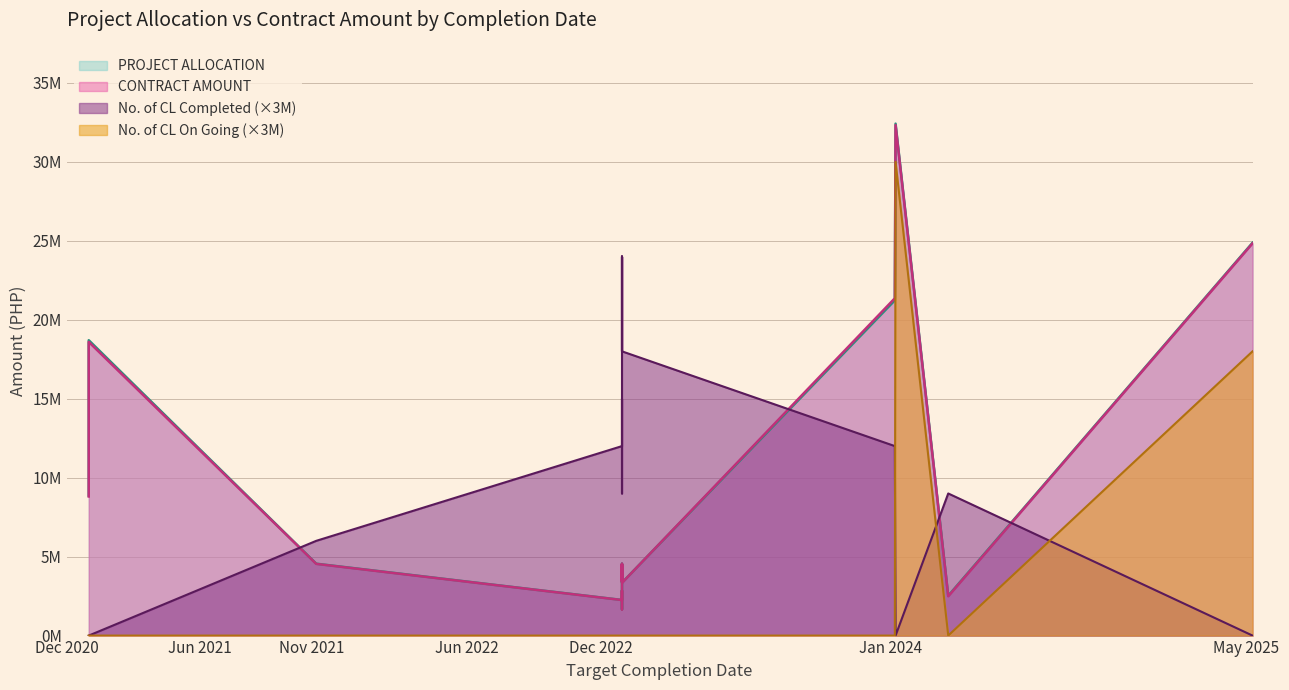

At which category does No. of CL On Going reach its first local peak?

2024-01-08